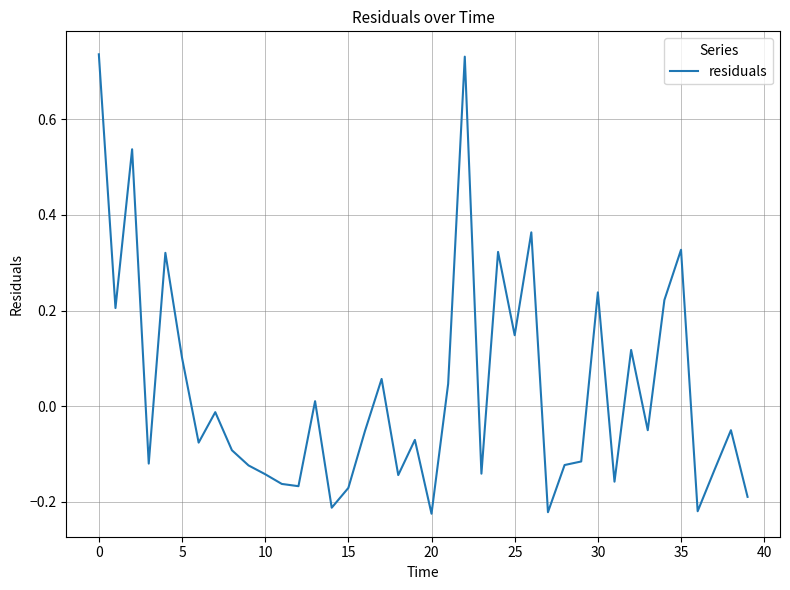

What is the difference between the maximum and minimum values?

1.0